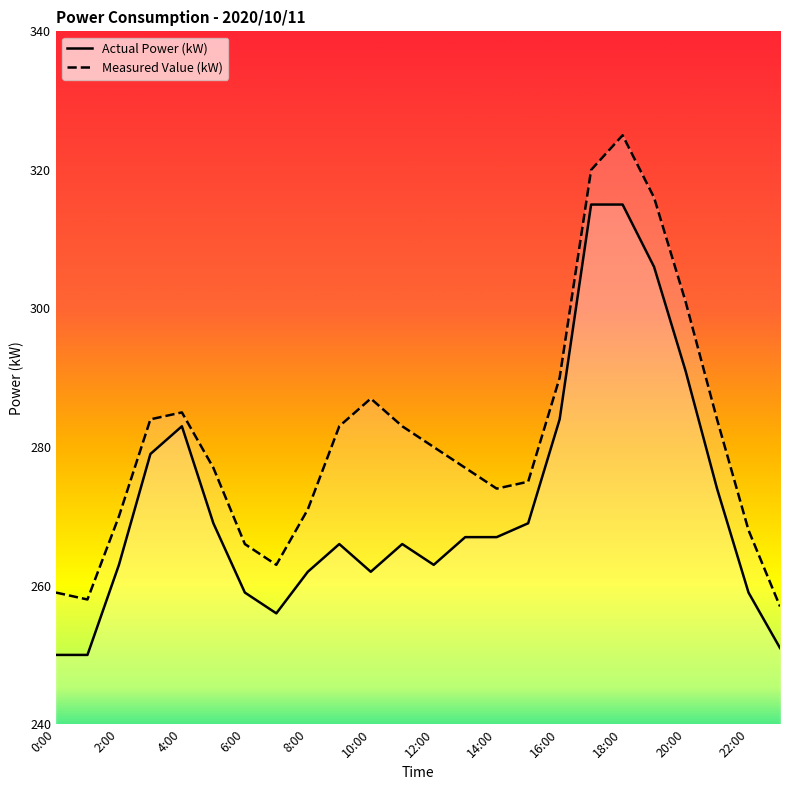

How many distinct data groups are displayed?

2